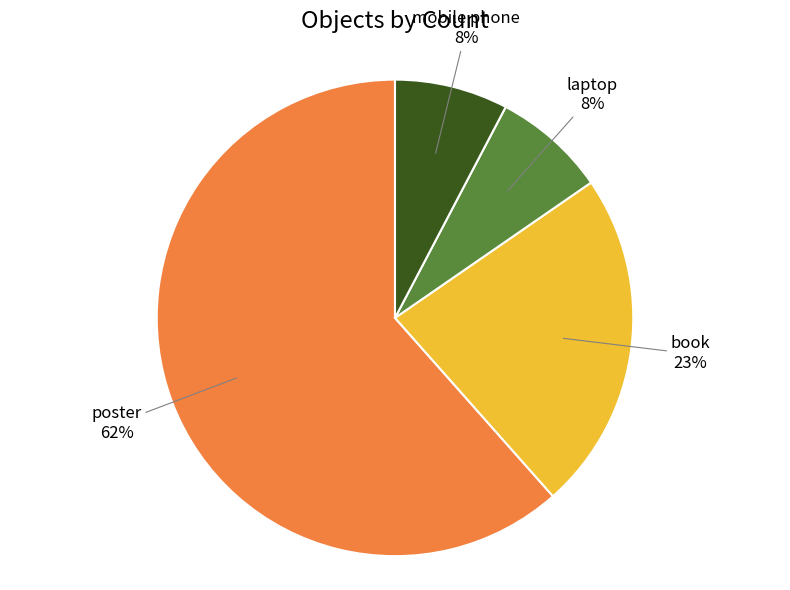

Does any single category account for the majority?

Yes